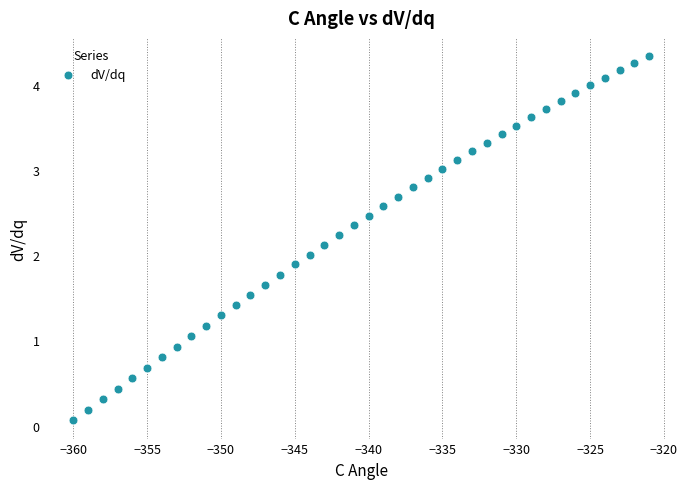

What is the range of X values (max minus min)?

39.0